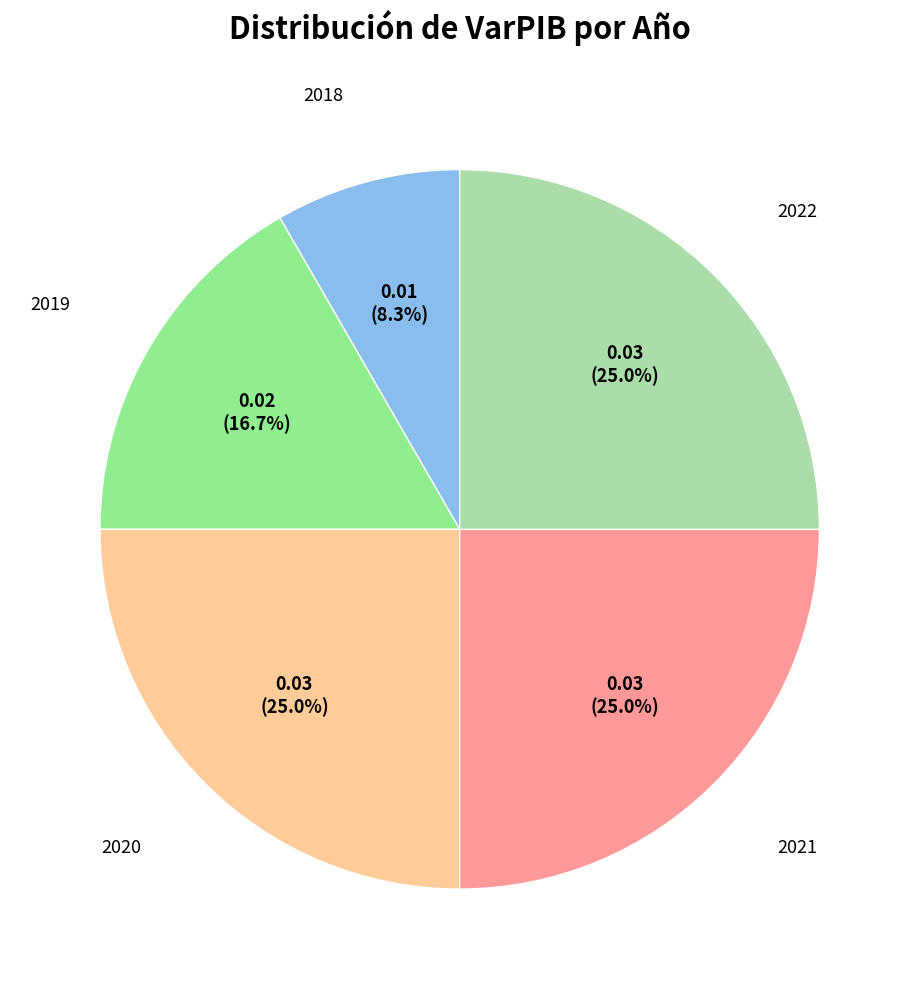

Count the number of slices in the pie.

5